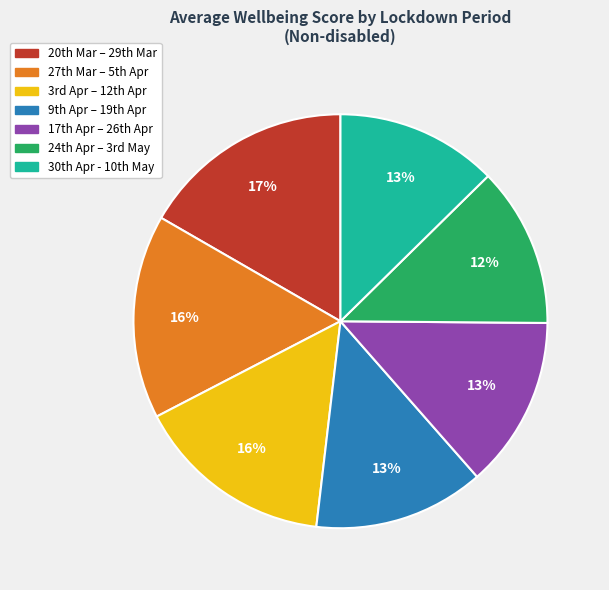

Which category has the biggest portion of the pie?

20th Mar – 29th Mar